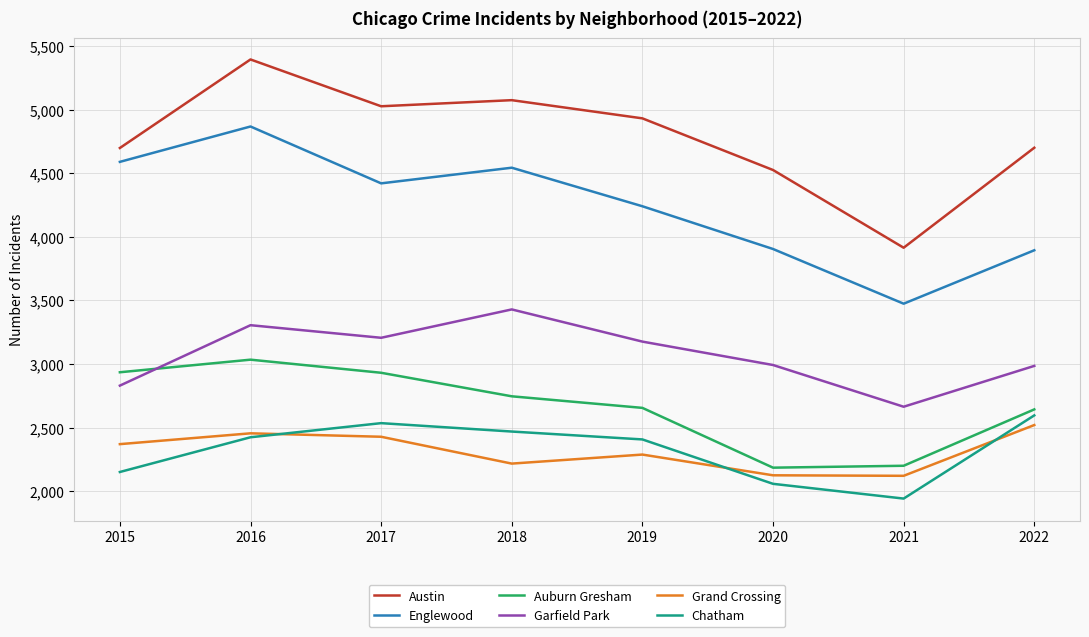

What is the difference between the highest and lowest values at 2017?

2598